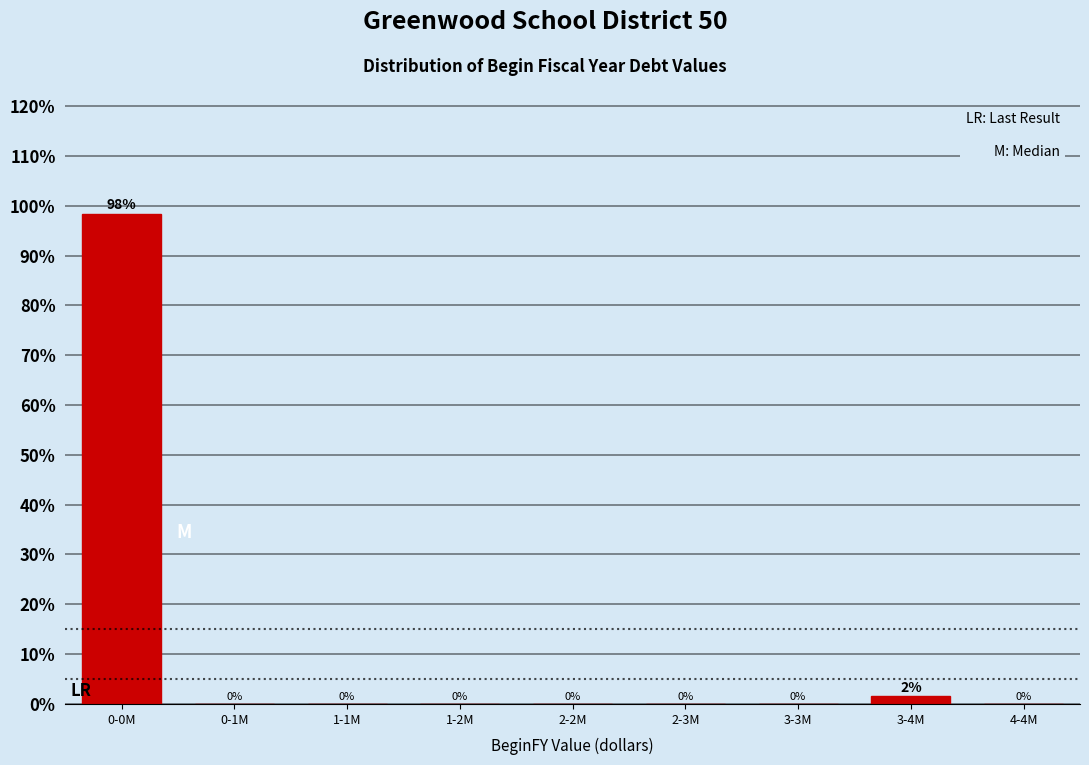

Which has a higher value, 2-2M or 3-4M?

3-4M